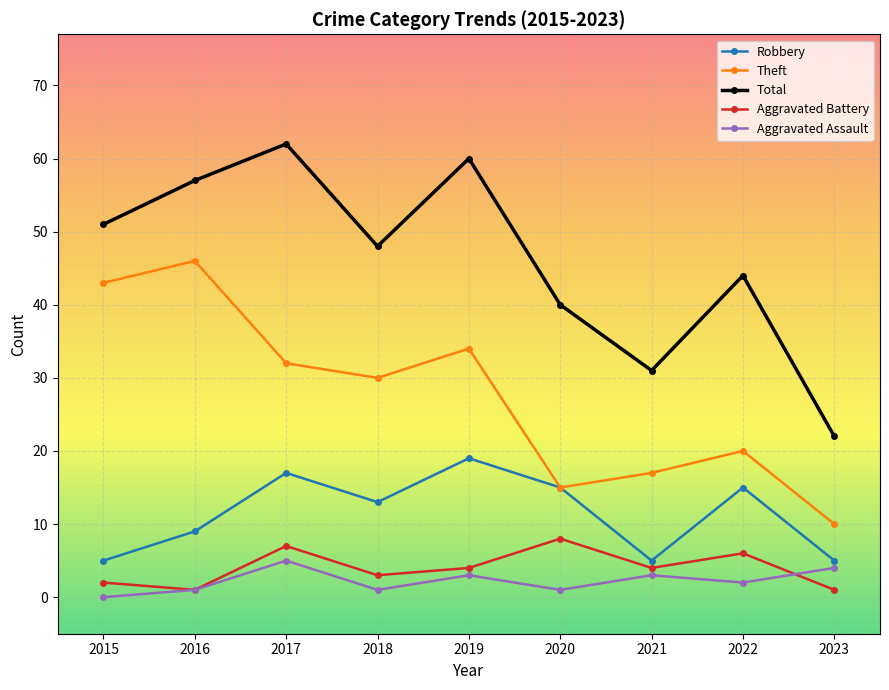

What is the difference between the highest and lowest values at 2019?

57